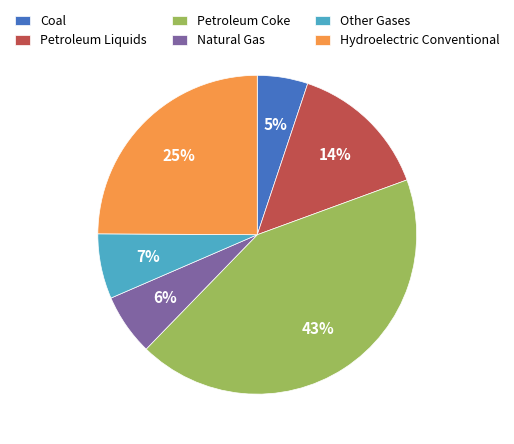

Which category has the biggest portion of the pie?

Petroleum Coke